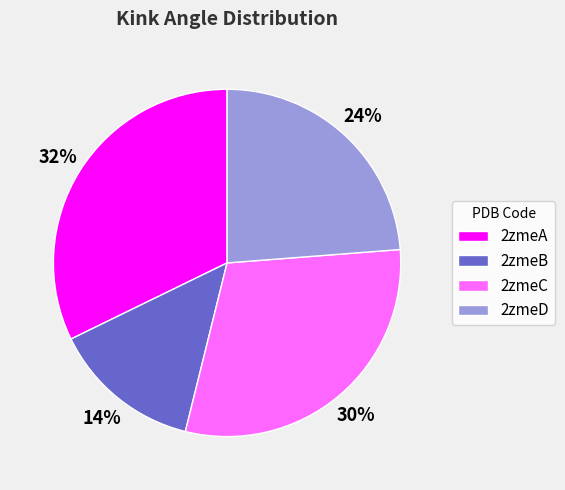

Which has a higher value, 2zmeC or 2zmeD?

2zmeC